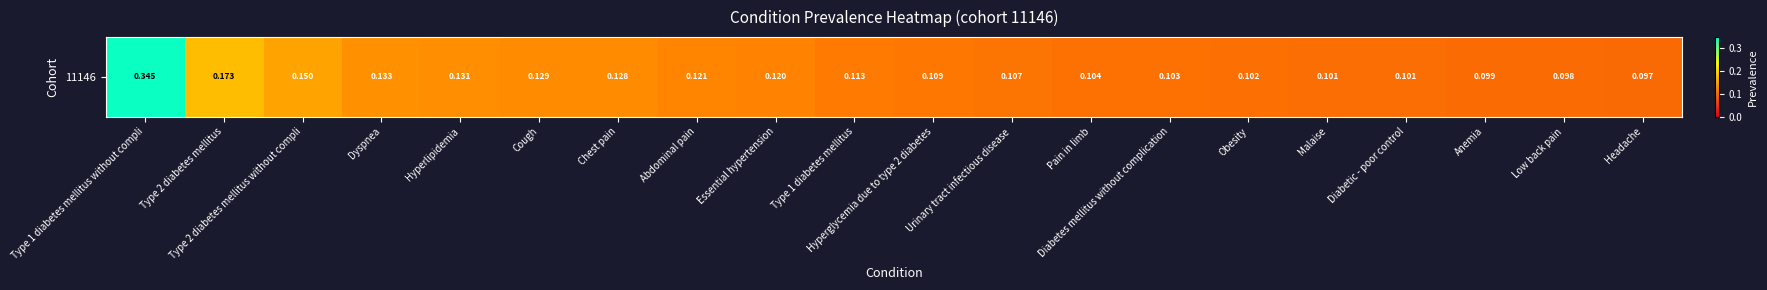

What is the average value?

0.1